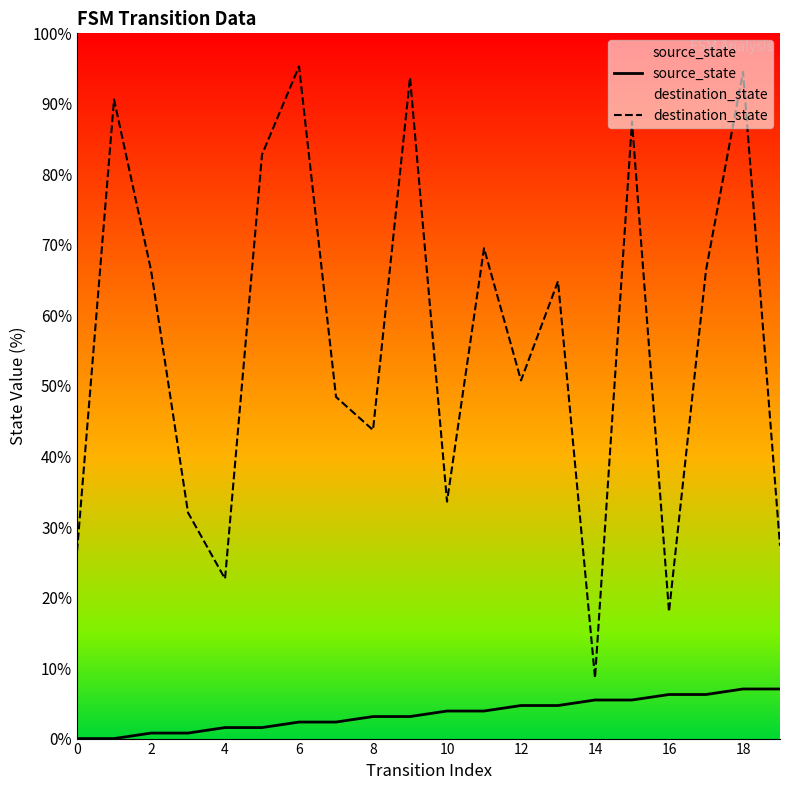

What is the sum of all destination_state values?

1123.4